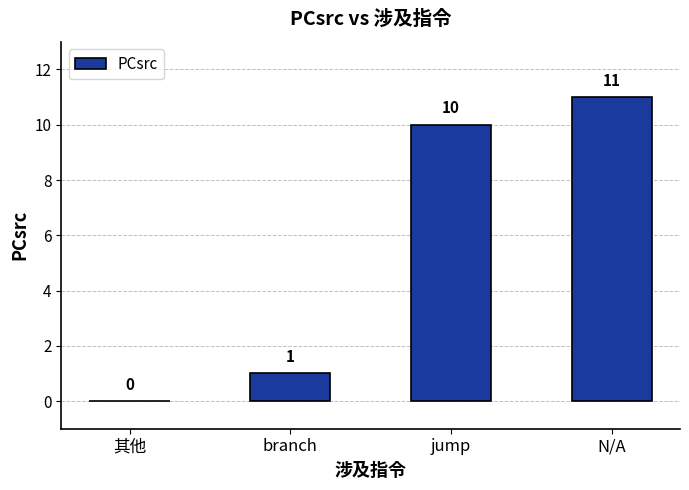

The chart shows a value of 4 at 其他. True or false?

False